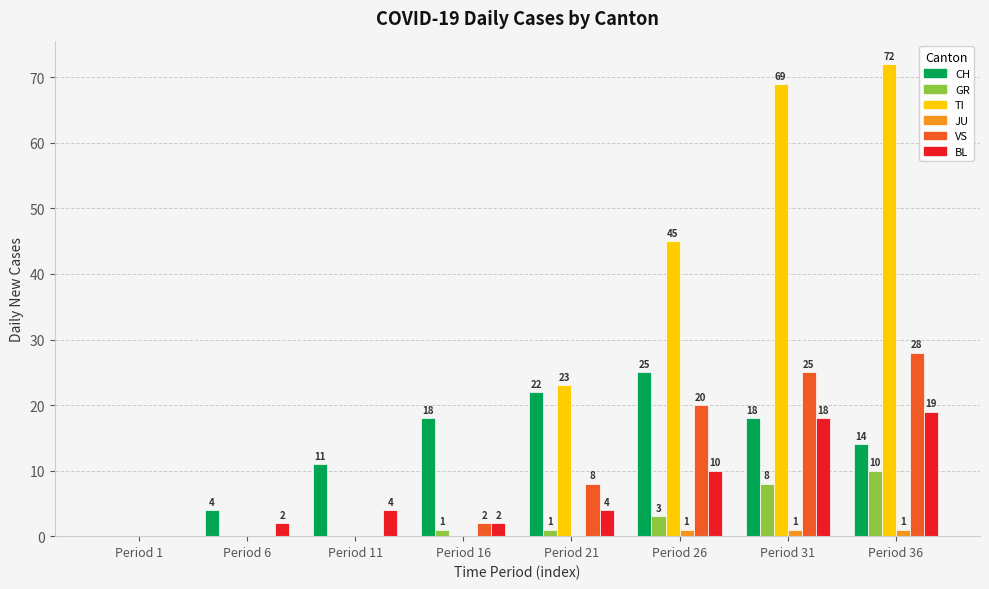

Which series changed the most between Period 6 and Period 26?

TI